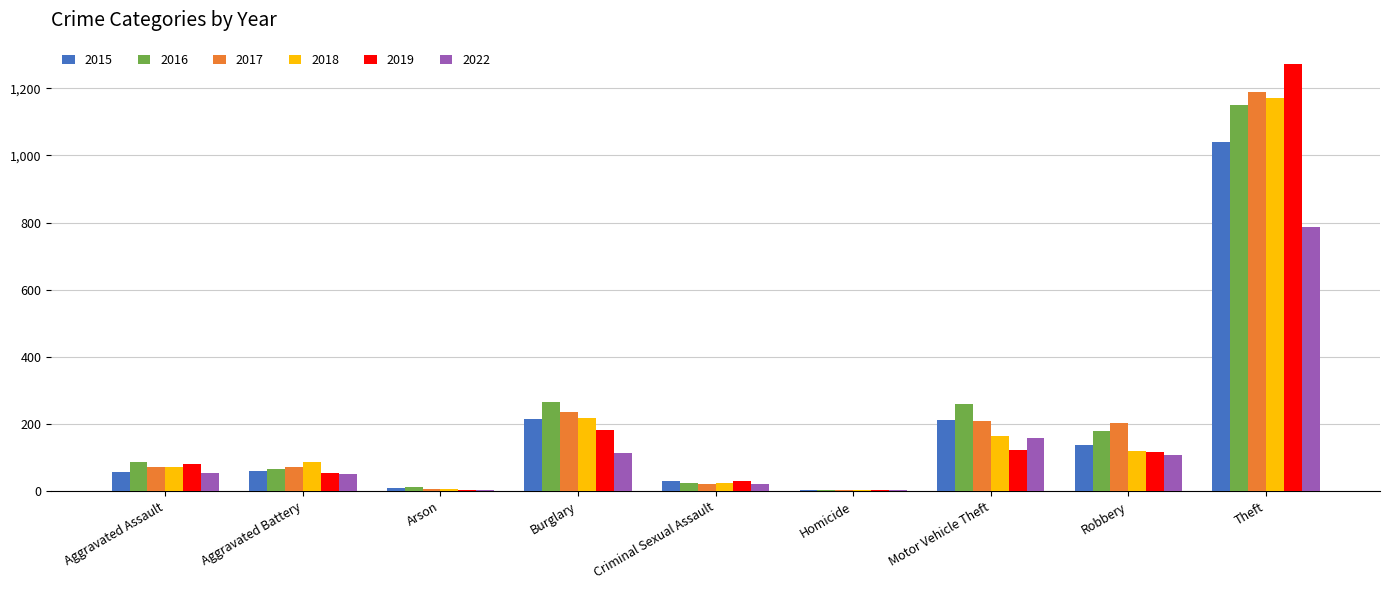

What is the greatest value displayed?

1272